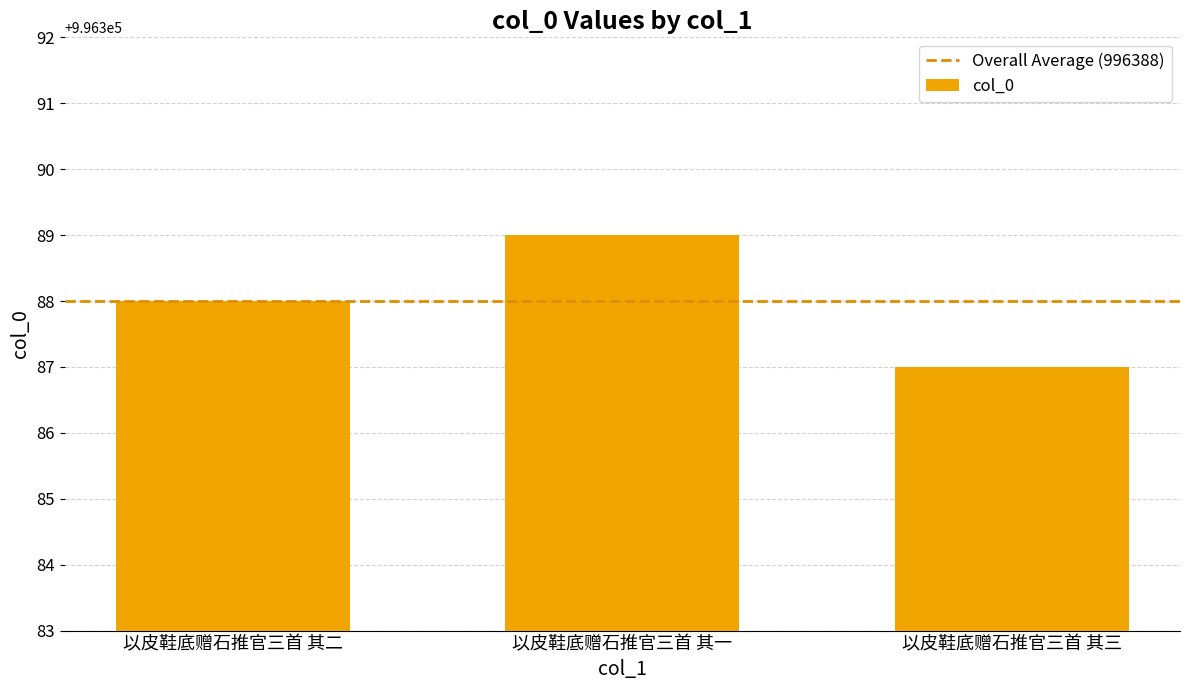

Does the chart contain any negative values?

No